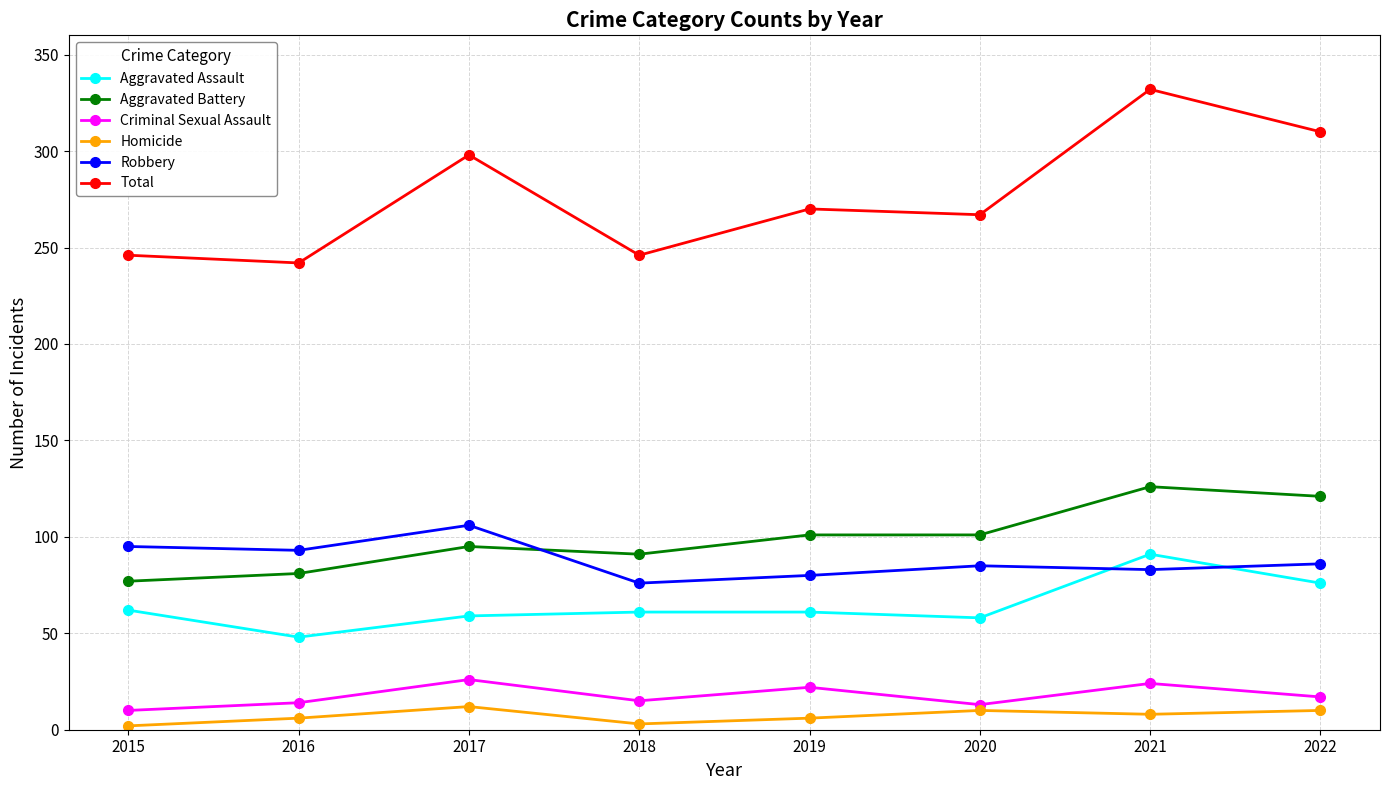

The value of Aggravated Battery at 2021 is 126. True or false?

True